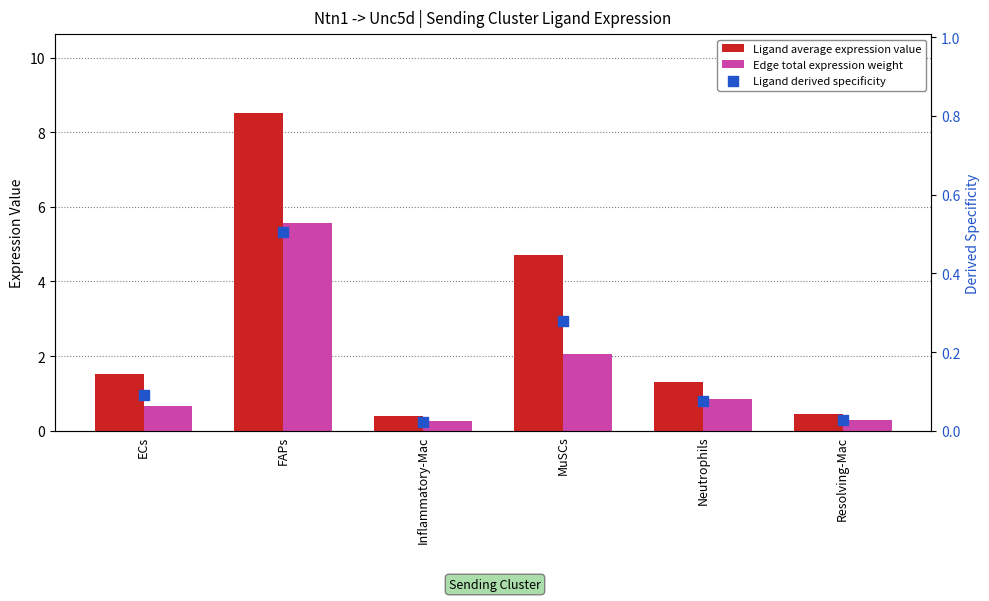

Which series reaches the minimum Y coordinate?

Ligand derived specificity